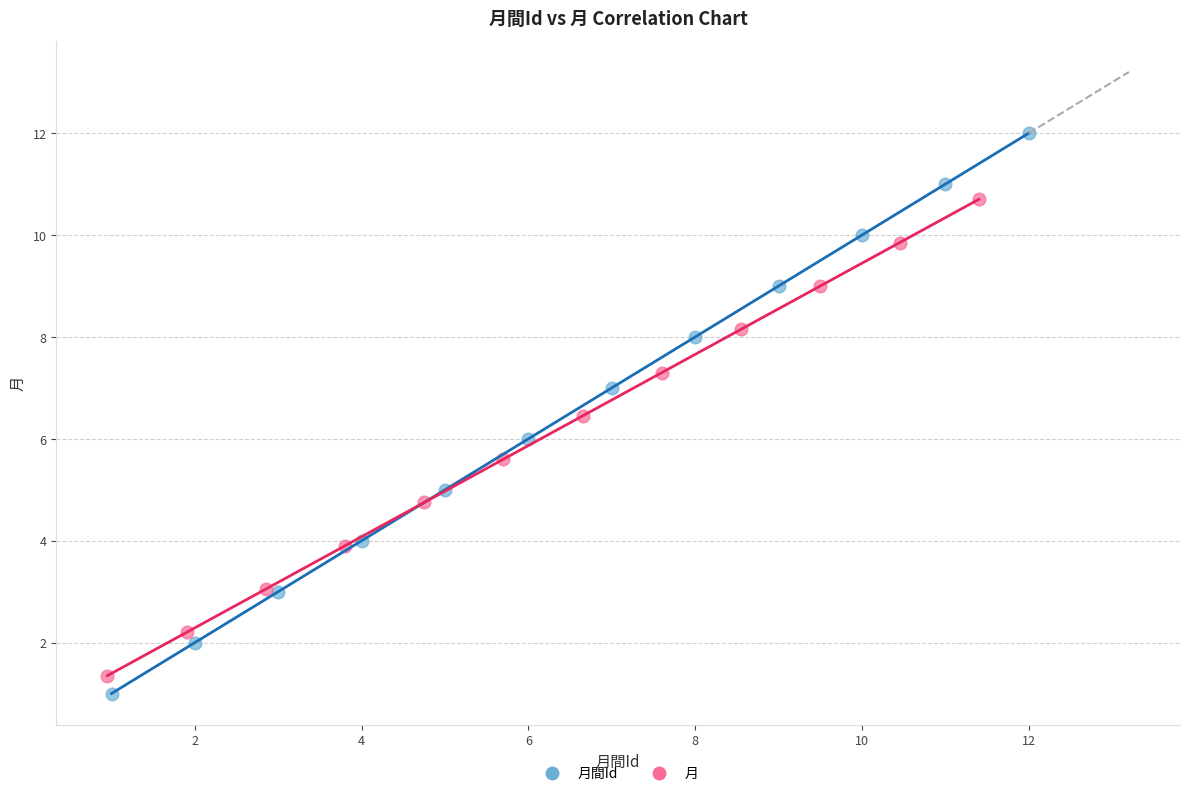

Which series reaches the maximum Y coordinate?

月間Id